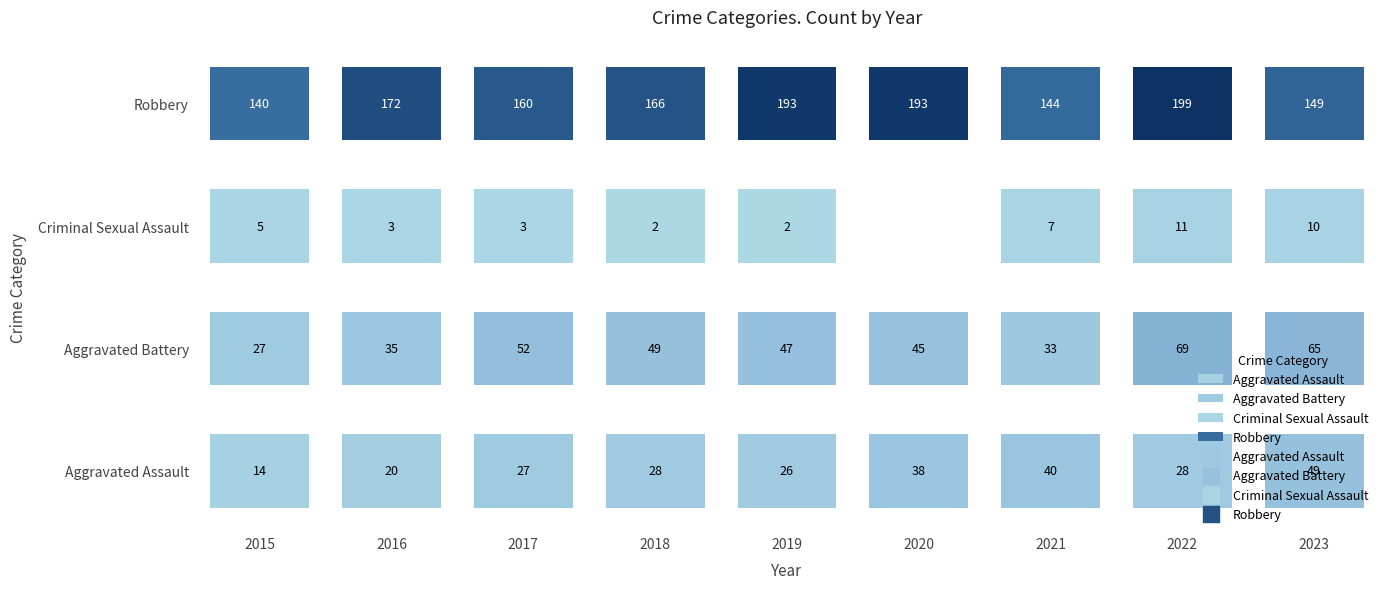

Is the value of Aggravated Battery at 2020 greater than the value of Criminal Sexual Assault at 2020?

Yes